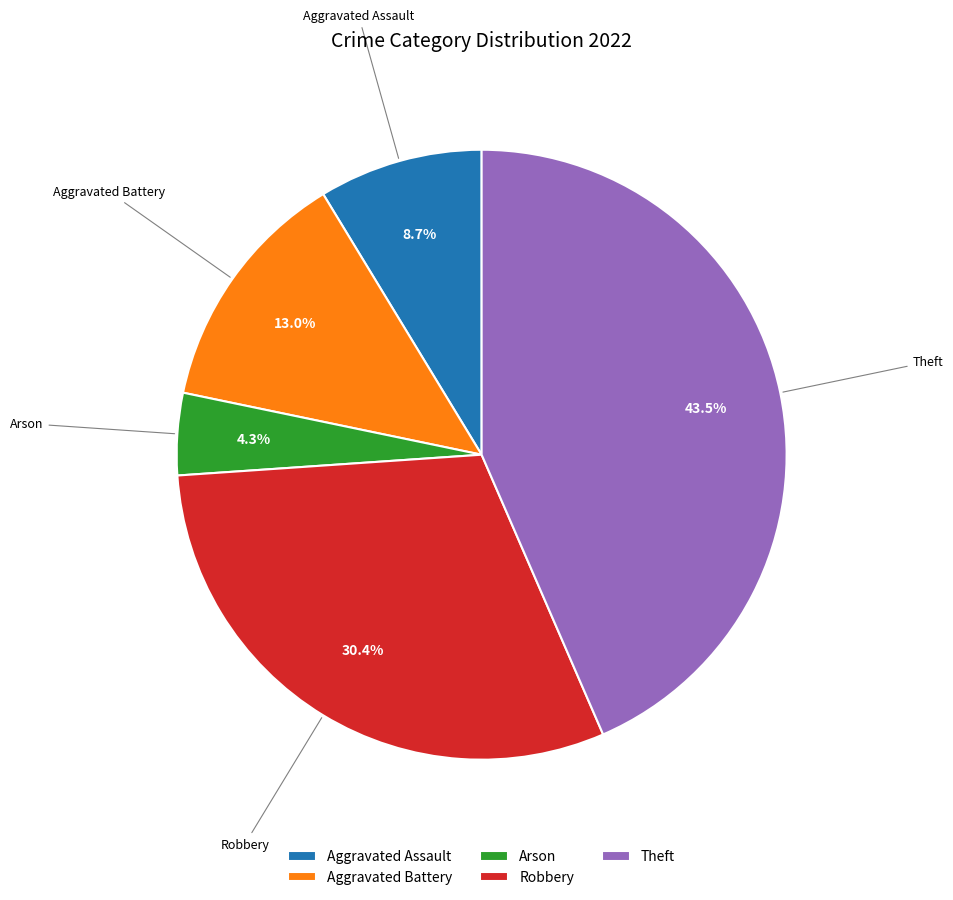

To the nearest percent, what is the average slice percentage?

20%